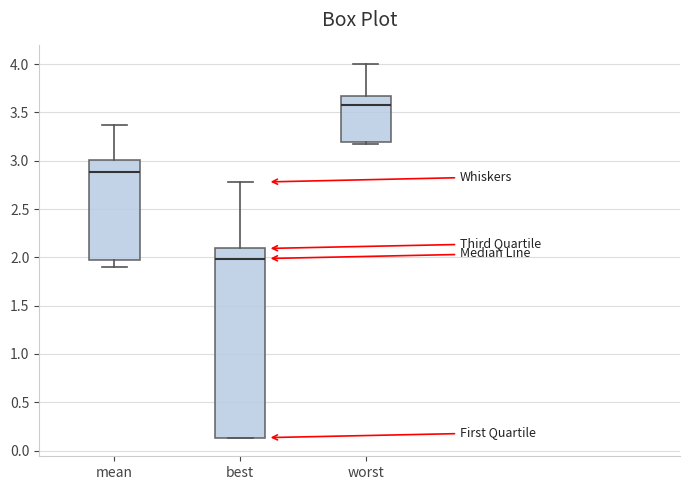

Which box's median line is the highest?

worst